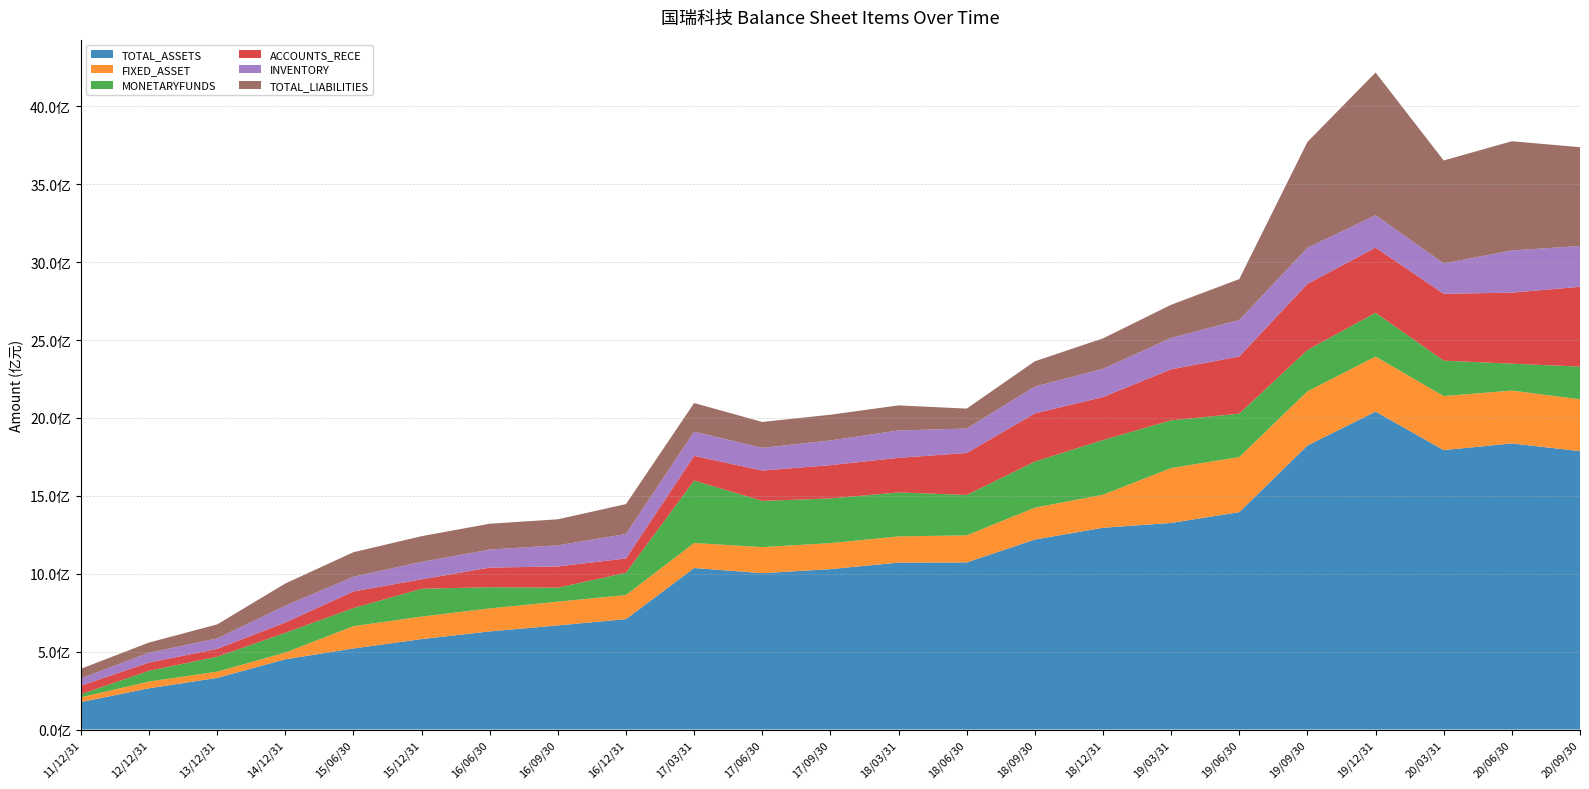

Reading left to right, list all the values displayed in this chart.

TOTAL_ASSETS: 175988324.6	264617635.8	331338843.7	450828899.6	520282549.2	580401464.8	629876690.1	668245070.9	708824383.1	1036903849.8	1003712066.7	1029694283.6	1071822913.4	1072670102.2	1219563800.8	1295345277.7	1326292551.1	1395477591.5	1823476447.5	2041150264.8	1793699034.5	1836913573.5	1787116035.0
FIXED_ASSET: 30577716.7	43163853.5	39705359.8	43322263.4	143031383.4	144427339.9	147468124.4	152287020.3	154625793.4	160523164.8	167493374.2	166804328.9	167832230.7	174037199.0	204652042.5	212139844.9	352251862.9	353863082.0	347457306.4	353347272.1	346828527.1	339116315.1	333002468.0
MONETARYFUNDS: 19628248.2	69441848.5	96112592.3	126706116.1	116089336.8	178700942.7	136124763.2	90203680.5	142565582.6	400806773.0	296575263.4	286902662.0	282413467.4	259184263.7	295829779.3	351127272.3	306386394.4	278547834.7	265392503.8	281165482.1	227705980.8	172746748.1	209713946.3
ACCOUNTS_RECE: 54699378.0	52546722.5	50381480.9	66099934.4	106825776.2	60580218.1	125818543.1	136192749.3	92230227.3	158248894.0	194786864.3	213836309.2	222177496.8	269262304.5	309200107.2	275935944.4	327573541.9	367057639.1	424775305.6	417878154.2	429075557.1	455963657.7	512489250.2
INVENTORY: 47231159.0	63058911.5	67066781.2	107966117.1	94660849.1	111940220.2	115698629.1	135575855.3	157030698.2	155821921.9	145751064.2	158730423.3	175691753.6	157115827.5	172552279.0	181199229.9	201818089.6	234347113.4	231620995.3	208564973.2	195453886.0	270870975.6	261939539.8
TOTAL_LIABILITIES: 61572981.2	65508430.2	90113118.8	142381550.7	157271917.4	165165300.7	166116393.0	167080273.1	191880802.9	183620449.7	166231015.1	165063941.4	160980992.2	128017498.5	162334499.2	195394834.6	212599262.3	262607285.4	679696207.9	915939780.3	660535846.6	701354247.9	634261405.5